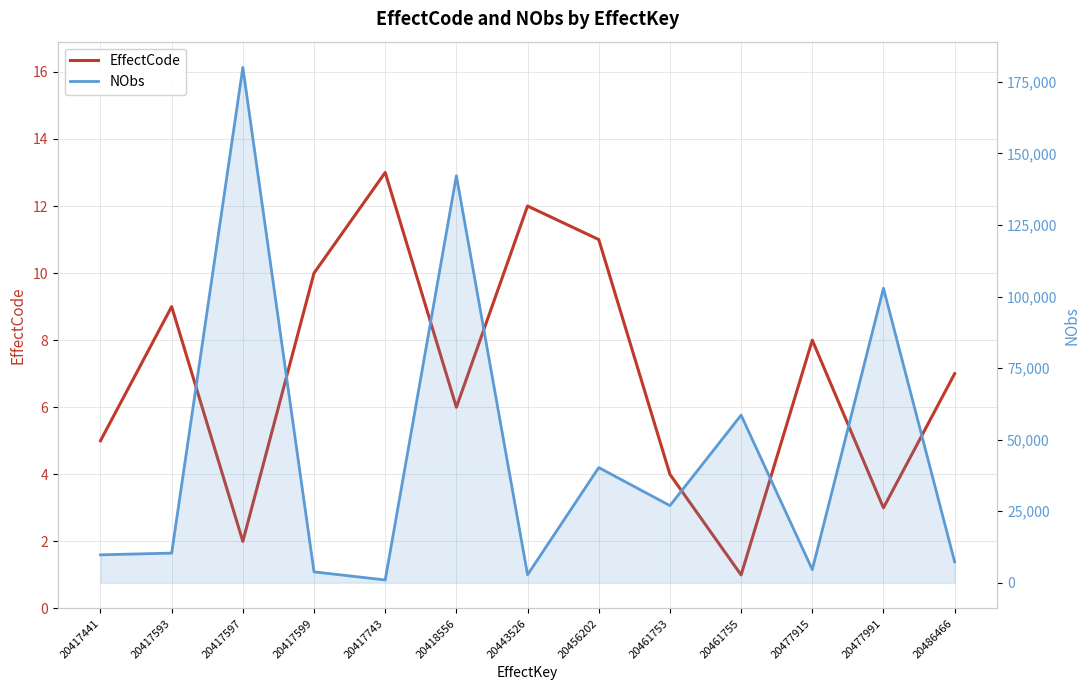

What are all the series names shown in the legend?

EffectCode, NObs